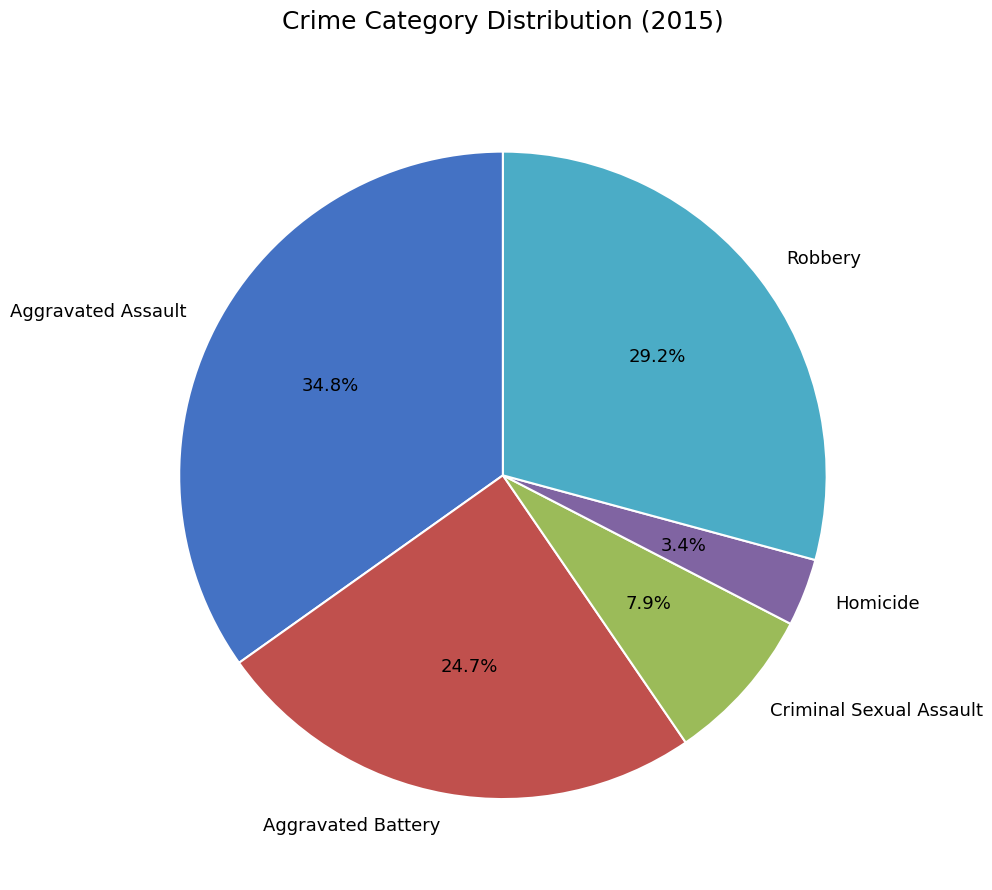

Between Criminal Sexual Assault and Robbery, which is larger?

Robbery